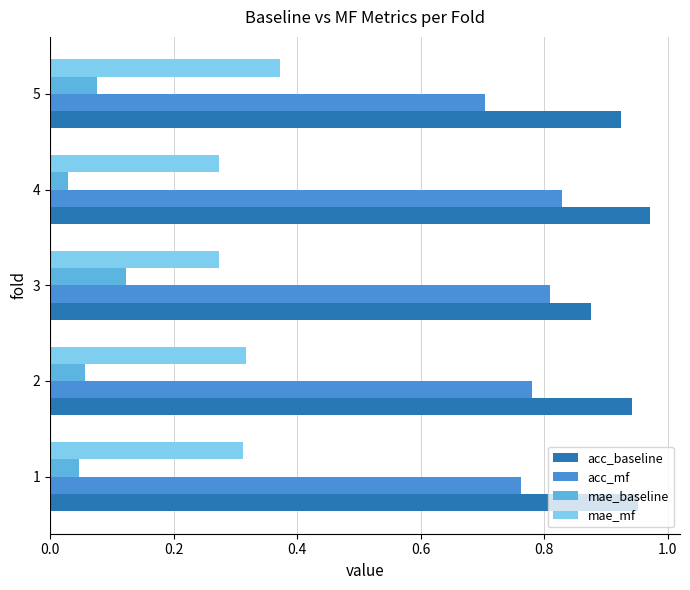

Which series has the largest total across all categories?

acc_baseline